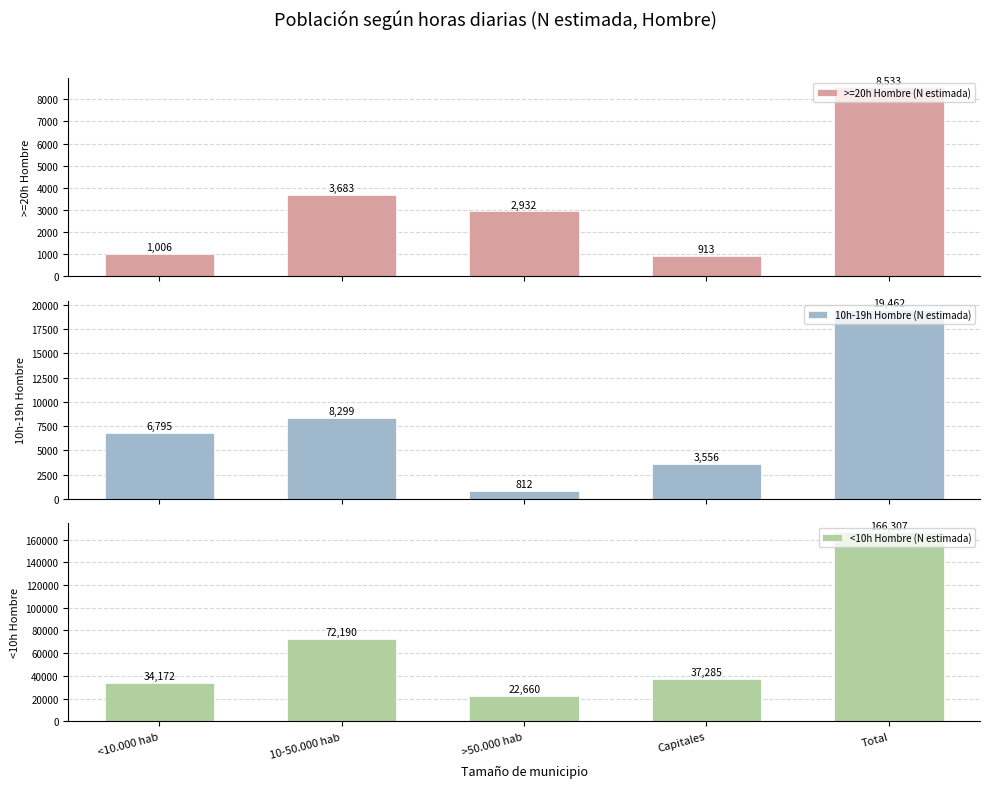

Which category has the lowest value in the <10h Hombre (N estimada) series?

>50.000 hab